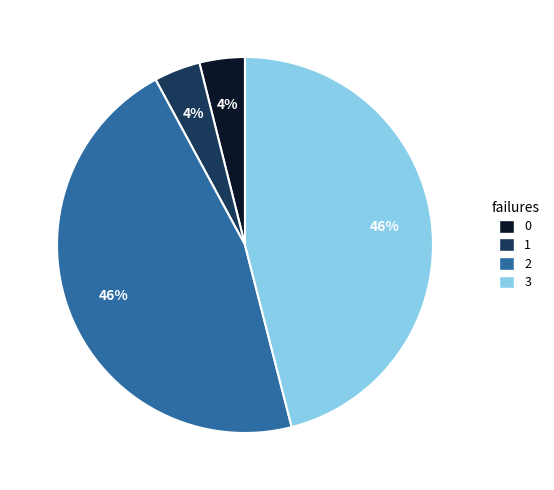

Is there any slice that represents more than half of the pie?

No